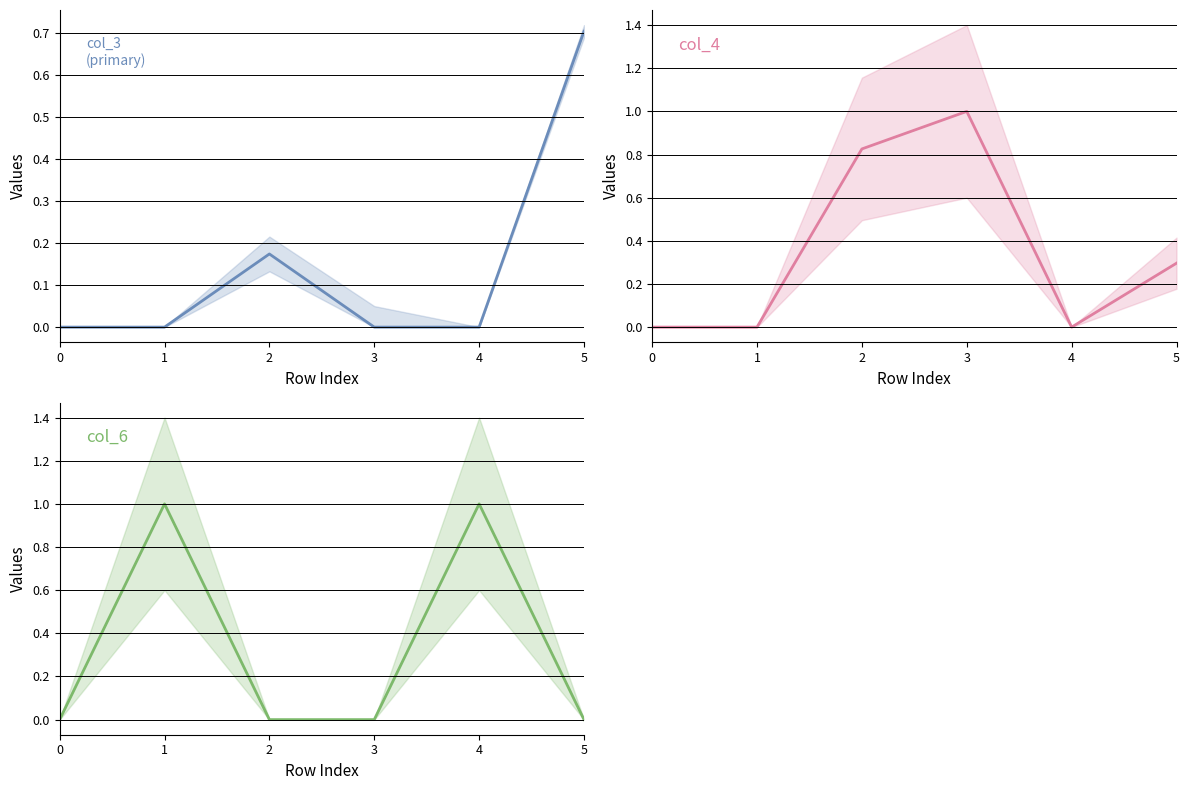

Does the chart display data point markers on the line(s)?

No